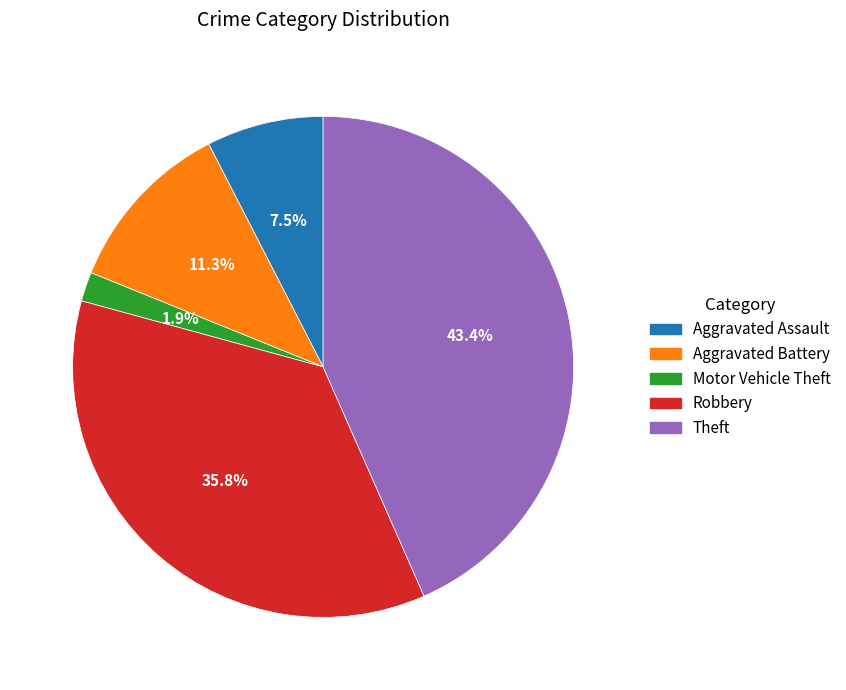

Is Theft the majority of the pie?

No